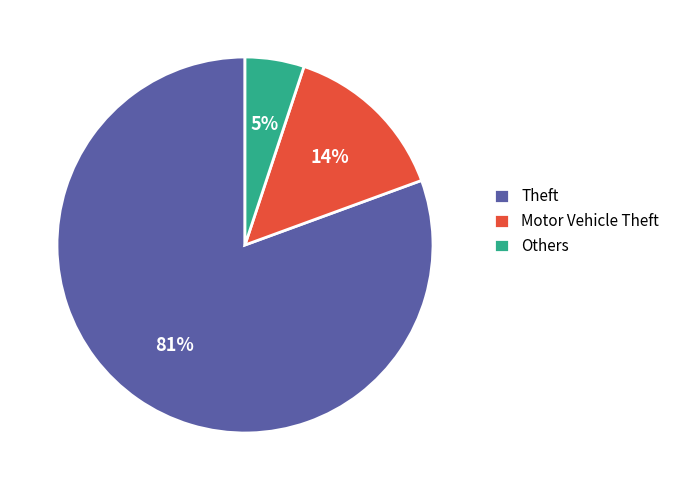

Between Theft and Others, which is larger?

Theft